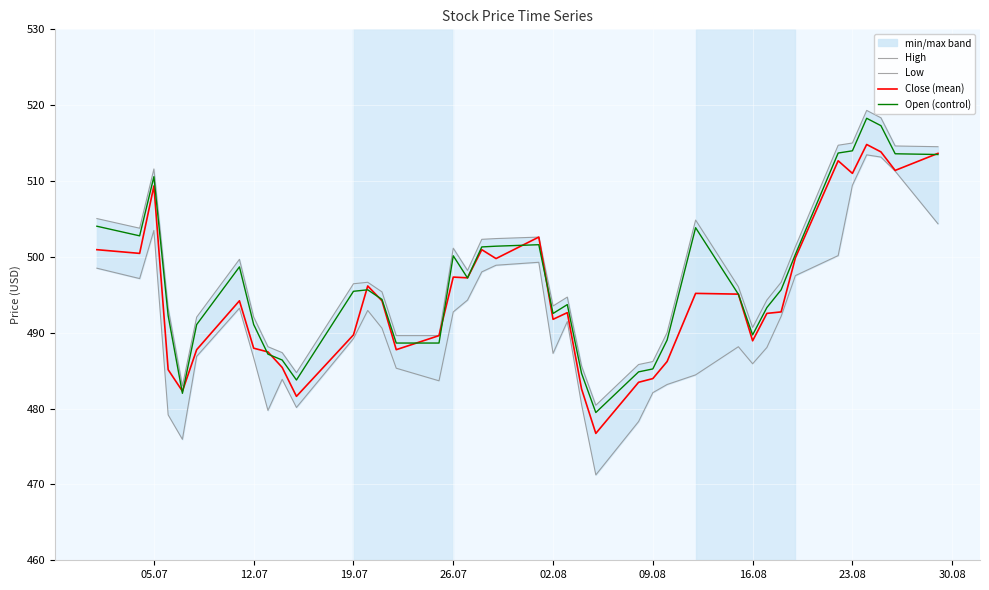

How many interior local valleys does the Close (mean) series have?

11